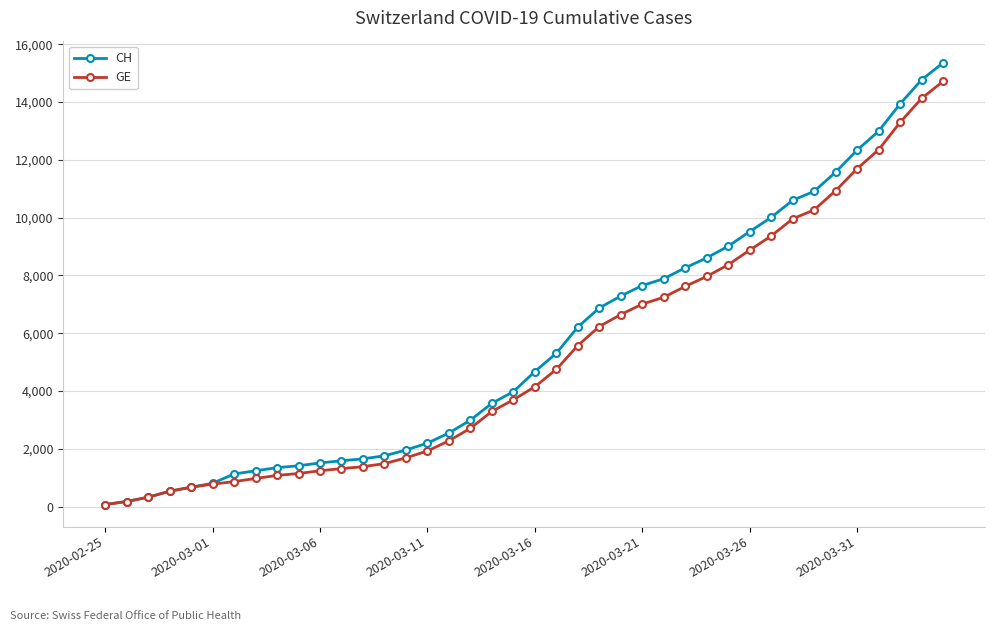

Which series has the widest spread of values?

CH